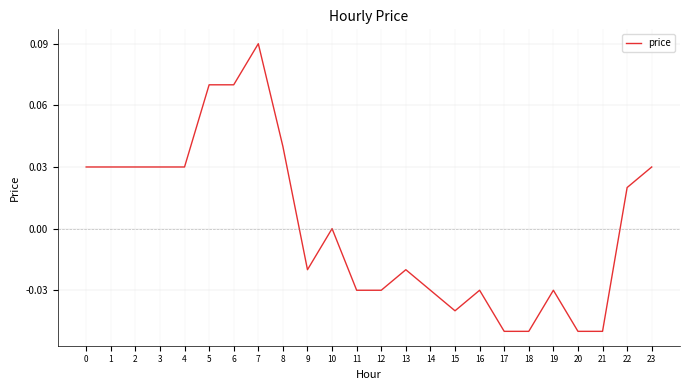

Count the number of data series in this chart.

1